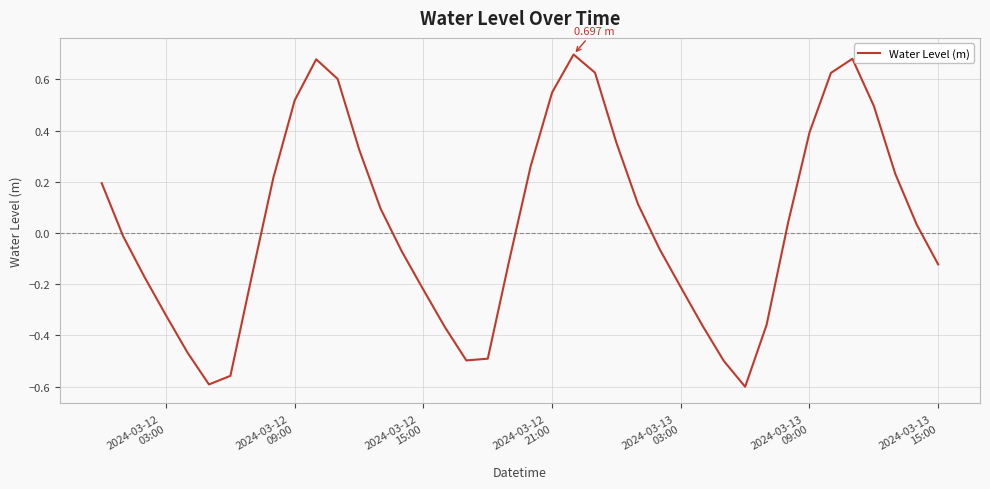

What is the sum of all values?

1.5